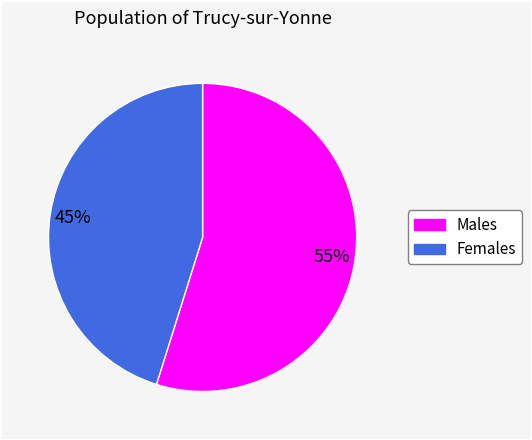

To the nearest percent, what is the difference between the largest and smallest slice percentages?

10%